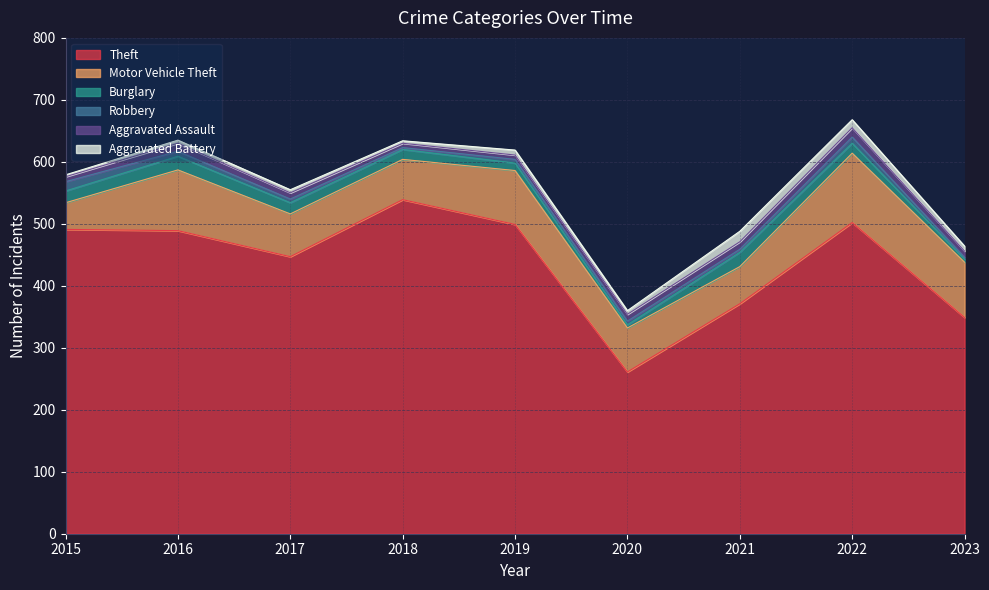

Reading right to left, transcribe all the data shown in this chart.

Theft: 2023=349	2022=502	2021=371	2020=261	2019=499	2018=539	2017=447	2016=489	2015=491
Motor Vehicle Theft: 2023=89	2022=112	2021=60	2020=71	2019=87	2018=65	2017=69	2016=98	2015=43
Burglary: 2023=5	2022=16	2021=23	2020=5	2019=12	2018=16	2017=18	2016=22	2015=19
Robbery: 2023=3	2022=10	2021=5	2020=6	2019=6	2018=3	2017=6	2016=8	2015=15
Aggravated Assault: 2023=10	2022=15	2021=12	2020=11	2019=7	2018=7	2017=10	2016=13	2015=8
Aggravated Battery: 2023=8	2022=13	2021=17	2020=6	2019=8	2018=4	2017=5	2016=5	2015=3